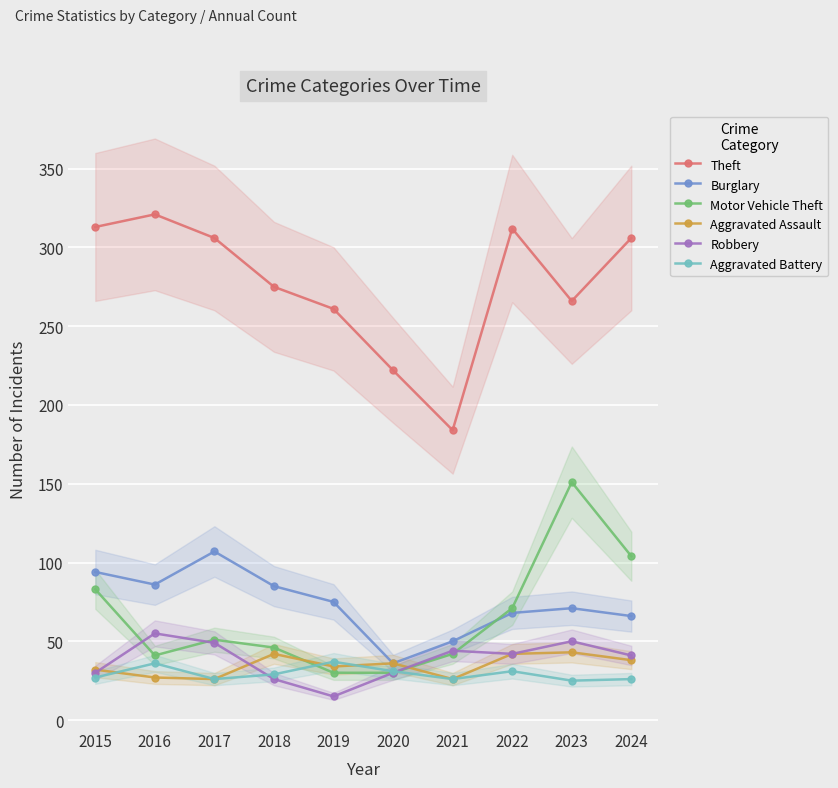

Rank the categories by Aggravated Assault value from highest to lowest.

2023, 2018, 2022, 2024, 2020, 2019, 2015, 2016, 2017, 2021